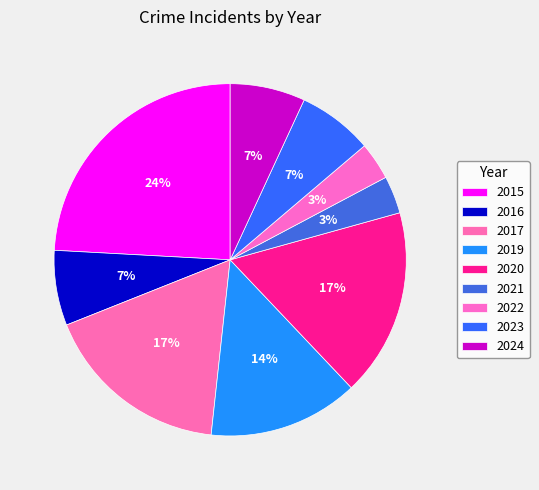

Count the number of slices in the pie.

9